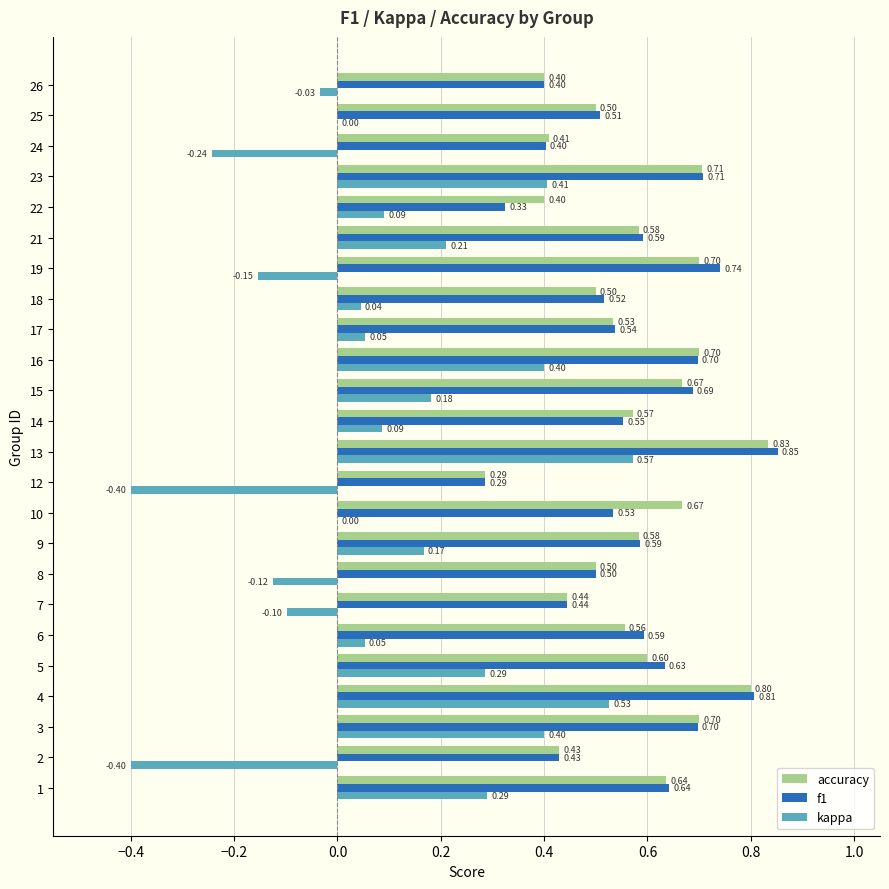

What is the total value across all series at 10?

1.2